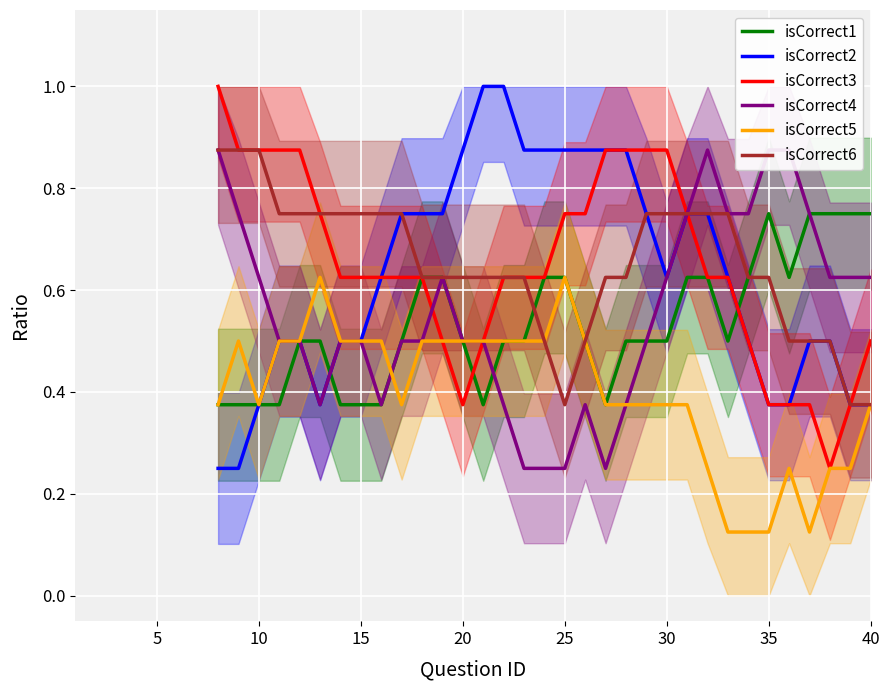

Which series has the largest total across all categories?

isCorrect6